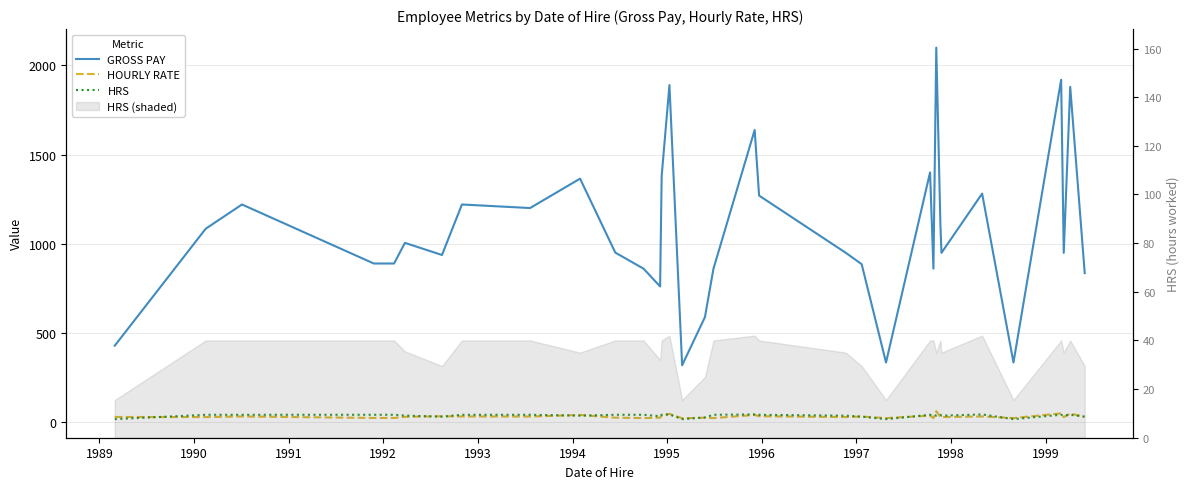

Reading left to right, what are all the values shown in this chart?

GROSS PAY: 427.8	1084.0	1220.0	888.8	888.8	1004.6	936.6	1220.0	1200.0	1365.0	950.0	860.0	760.0	1380.0	1890.0	317.8	588.0	860.0	1638.0	1270.0	948.5	885.0	333.2	1400.0	860.0	2100.0	1104.0	948.5	1281.0	333.2	1920.0	948.5	1880.0	834.9
HOURLY RATE: 27.6	27.1	30.5	22.2	22.2	28.3	31.8	30.5	30.0	39.0	23.8	21.5	23.8	34.5	45.0	20.5	23.5	21.5	39.0	31.8	27.1	30.0	21.5	35.0	21.5	60.0	27.6	27.1	30.5	21.5	48.0	27.1	47.0	28.3
HRS: 15.5	40.0	40.0	40.0	40.0	35.5	29.5	40.0	40.0	35.0	40.0	40.0	32.0	40.0	42.0	15.5	25.0	40.0	42.0	40.0	35.0	29.5	15.5	40.0	40.0	35.0	40.0	35.0	42.0	15.5	40.0	35.0	40.0	29.5